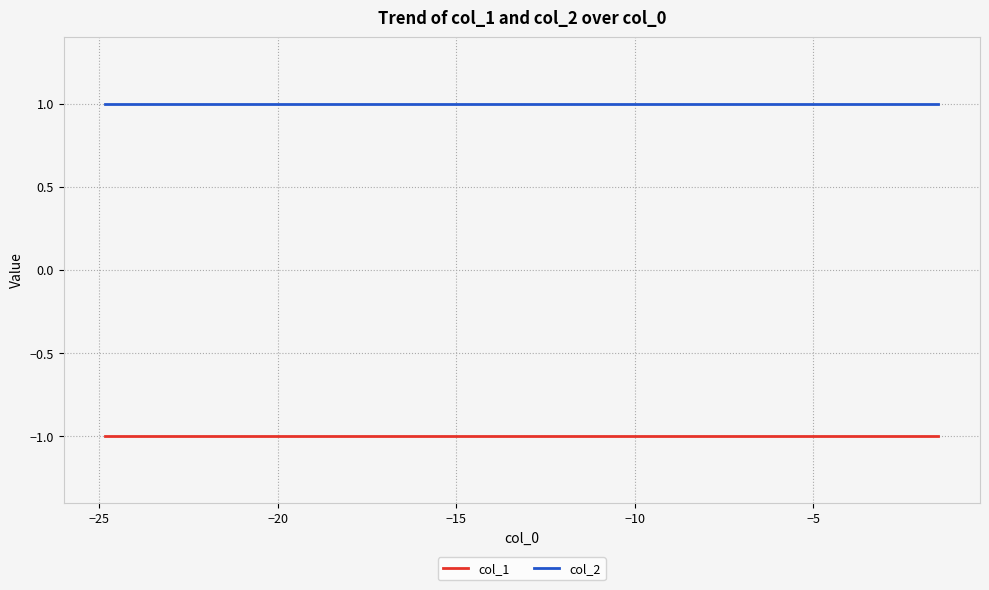

True or false: col_2 and col_1 intersect in this chart.

False